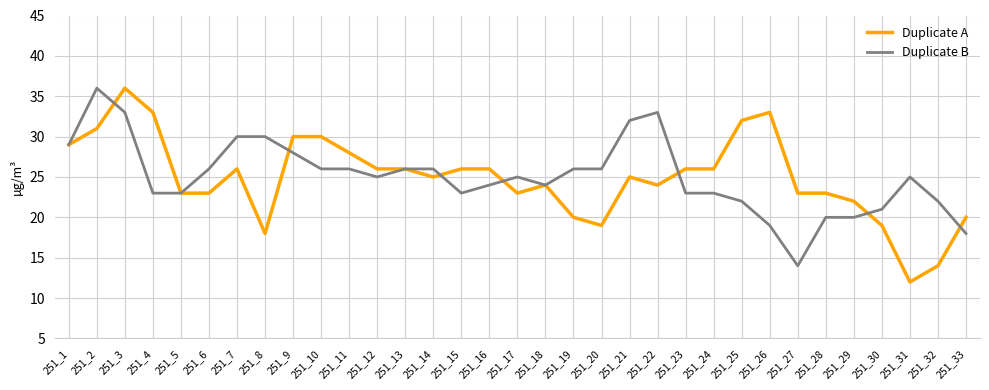

Which series changed the most between 251_4 and 251_5?

Duplicate A